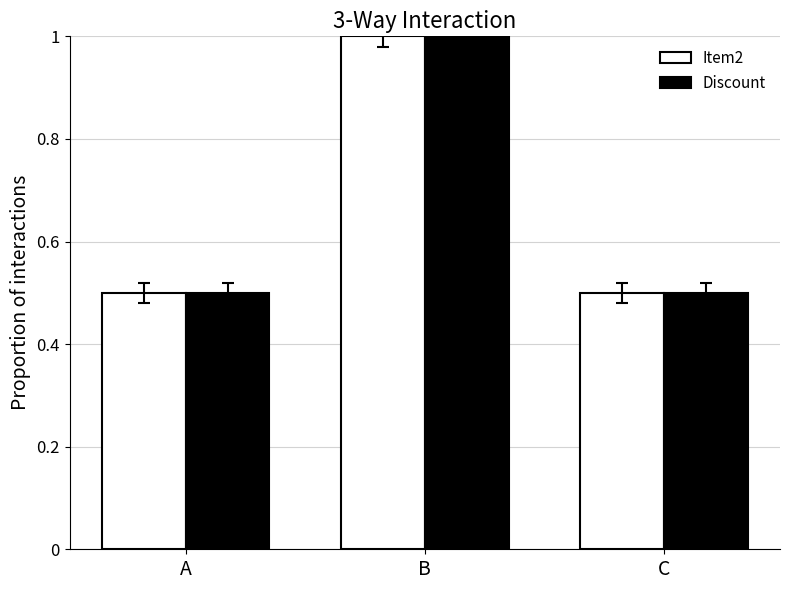

What is the average value of the Discount series?

0.7